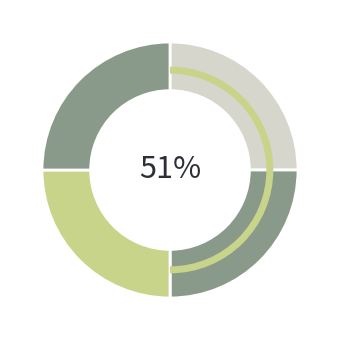

How many slices are in this pie chart?

5